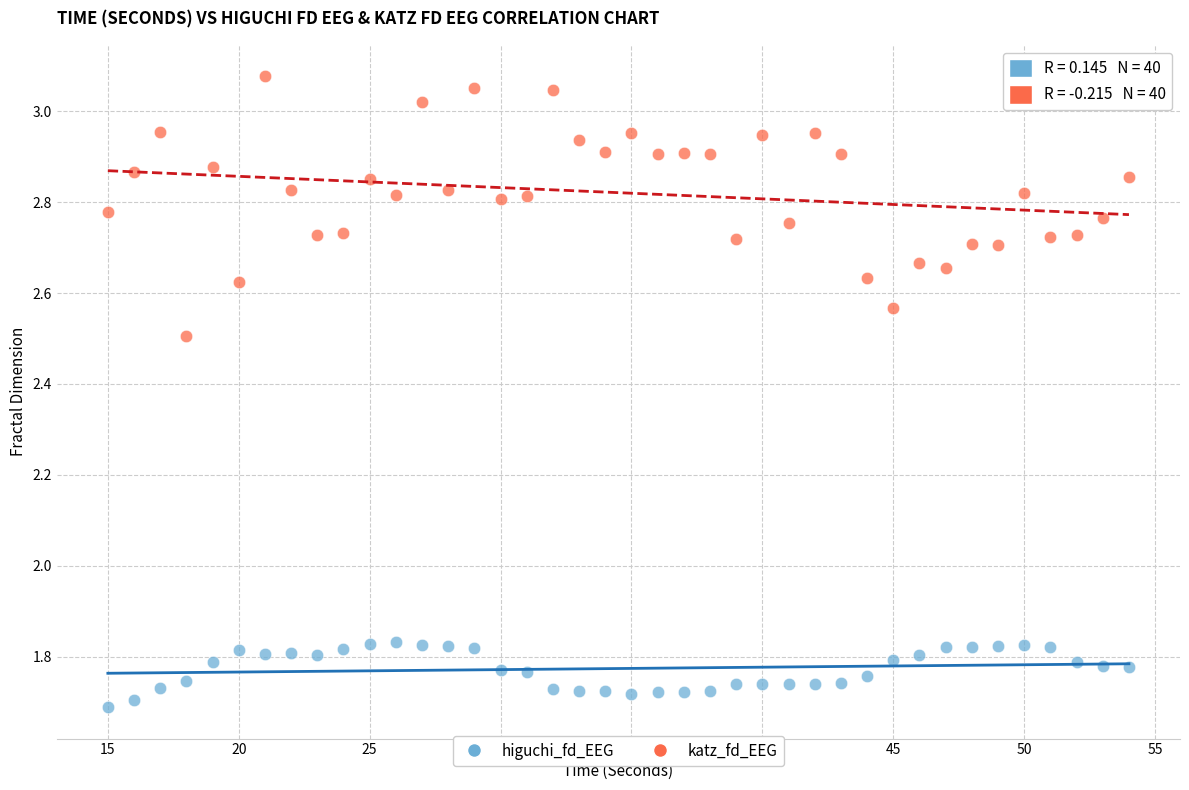

Across all data points, what is the range of X values (max minus min)?

39.0